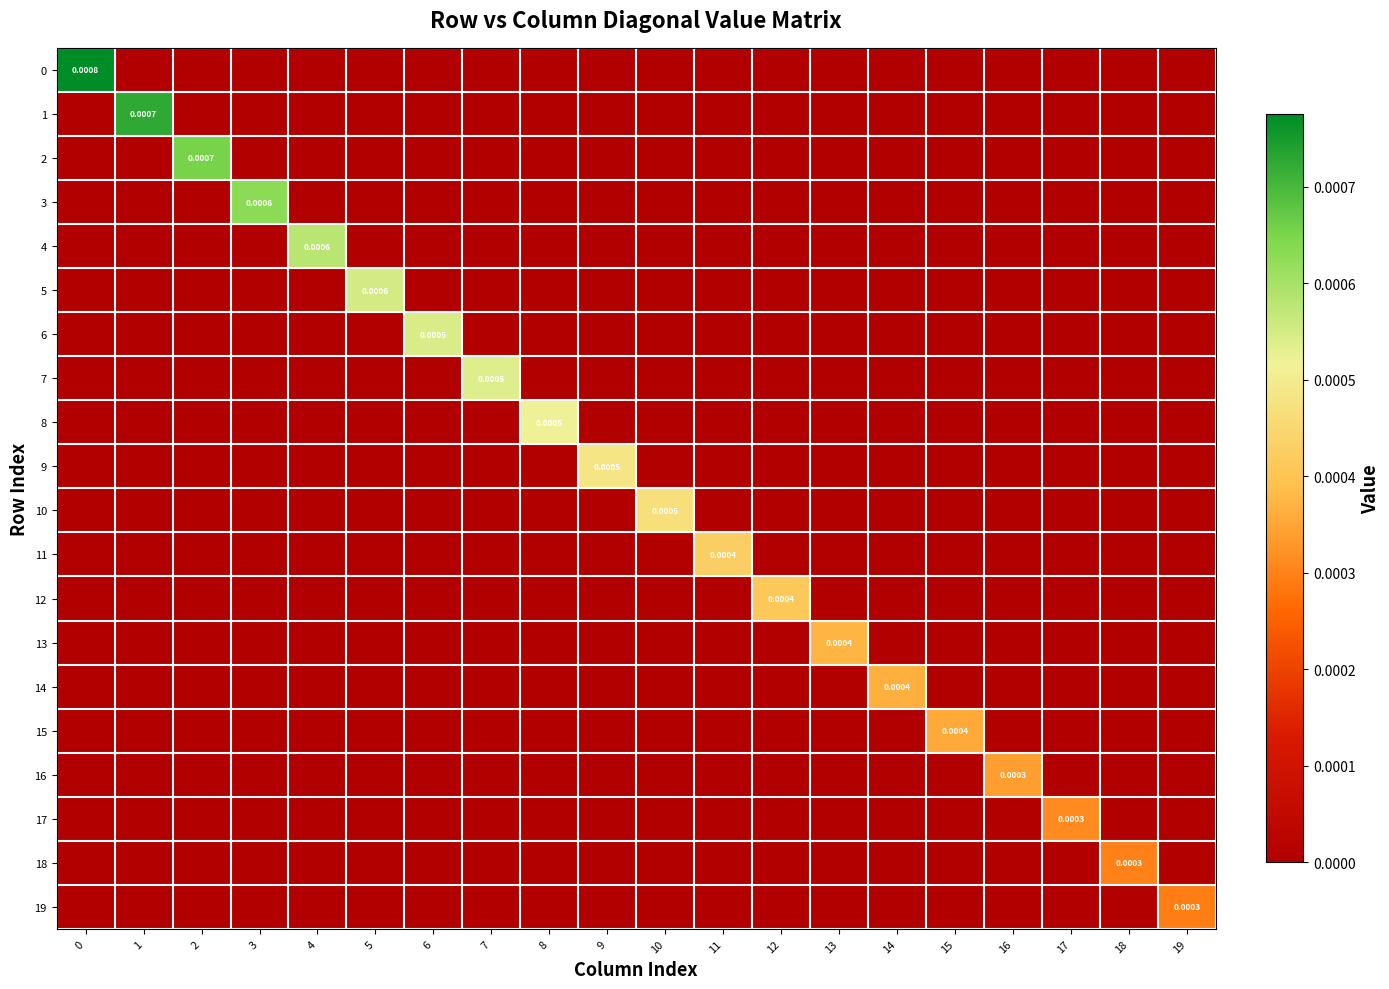

At how many categories does at least one series exceed 0?

20